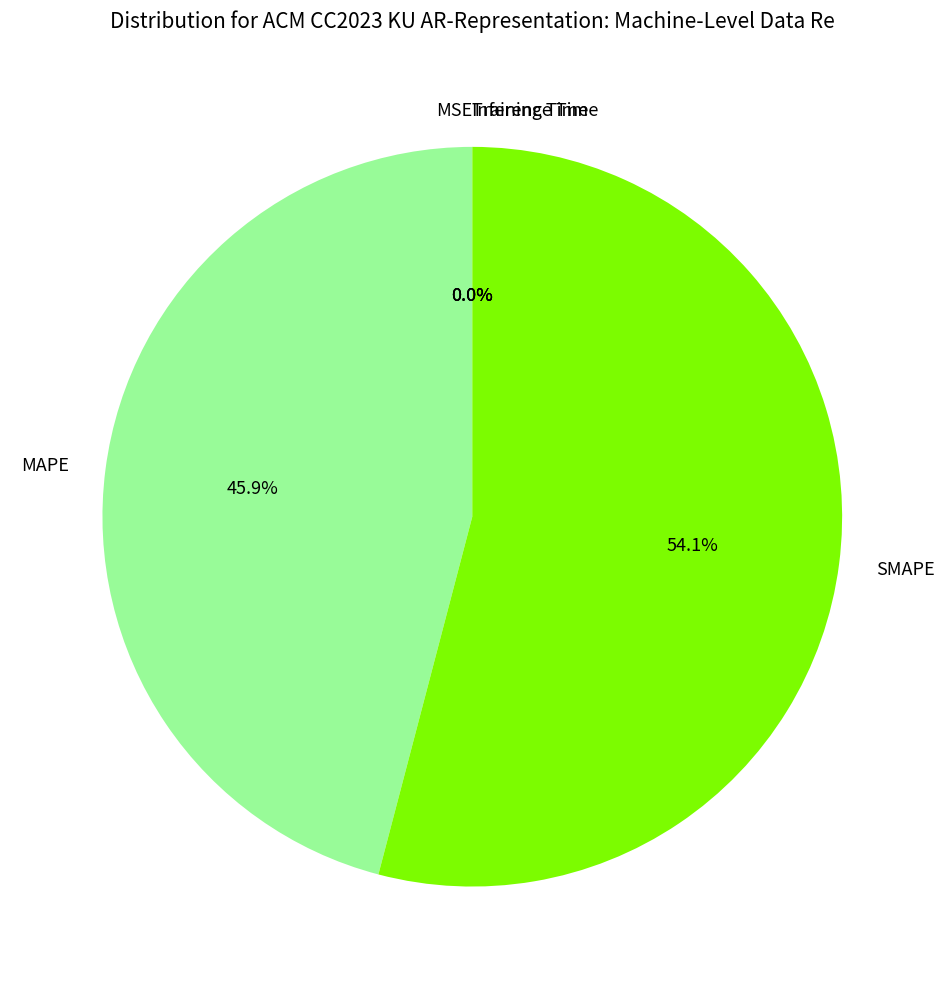

What is the largest slice in the pie chart?

SMAPE